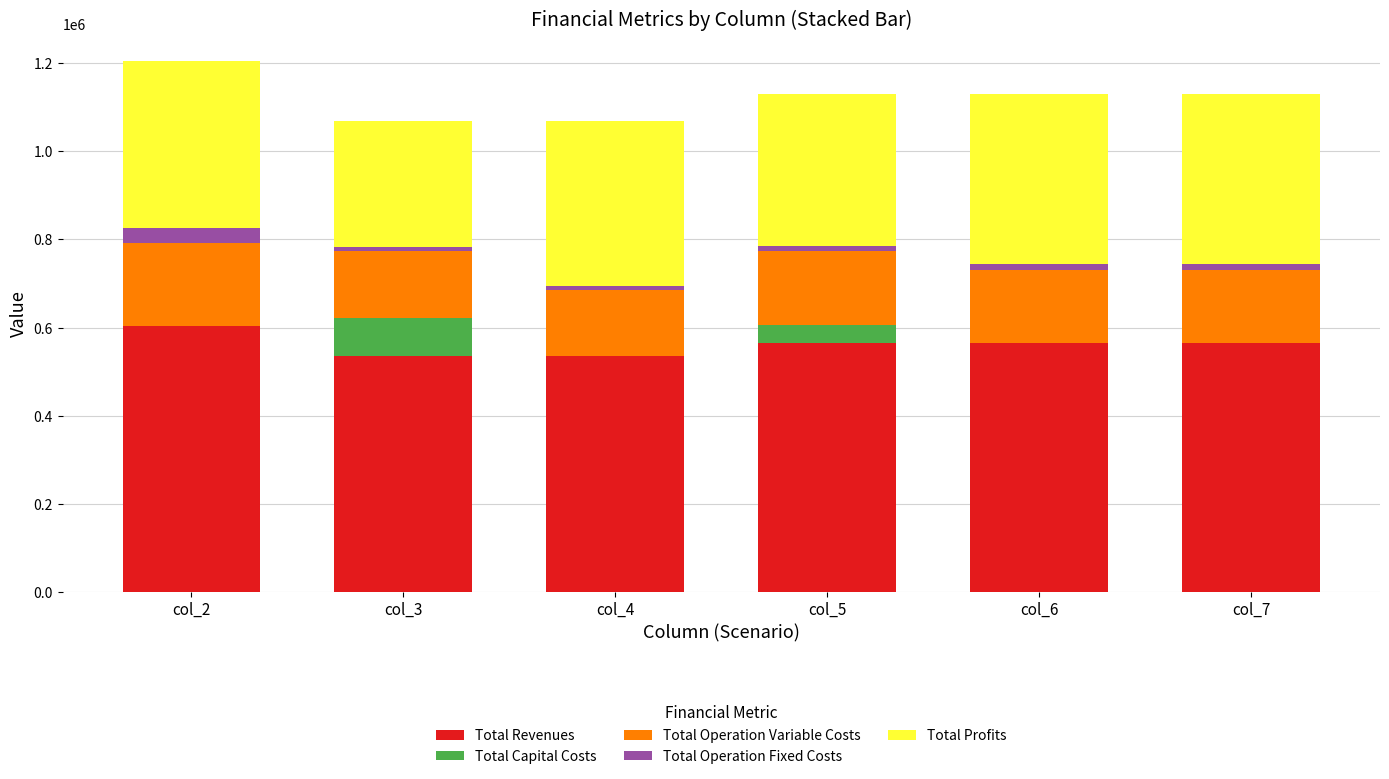

At which label does Total Revenues reach its peak?

col_2